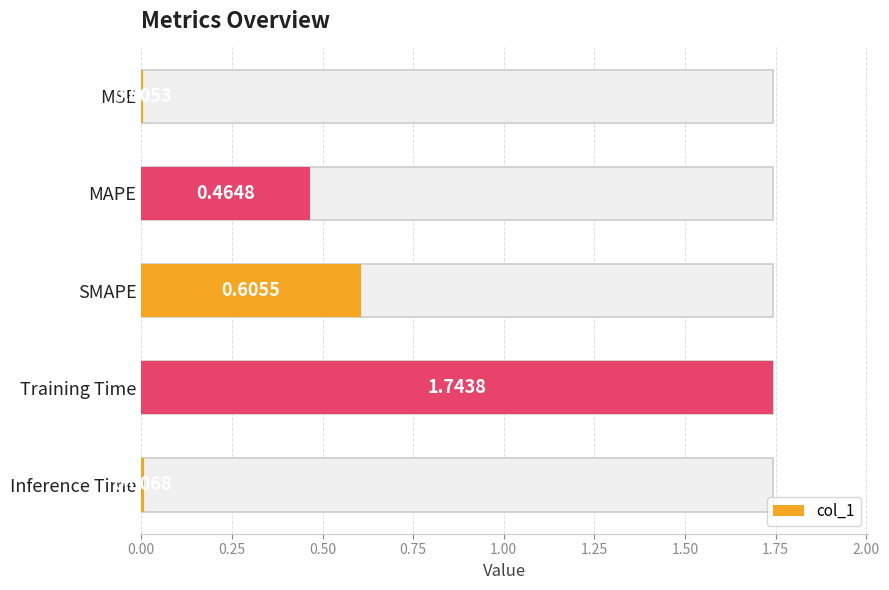

The value at Training Time is 2.8. True or false?

False